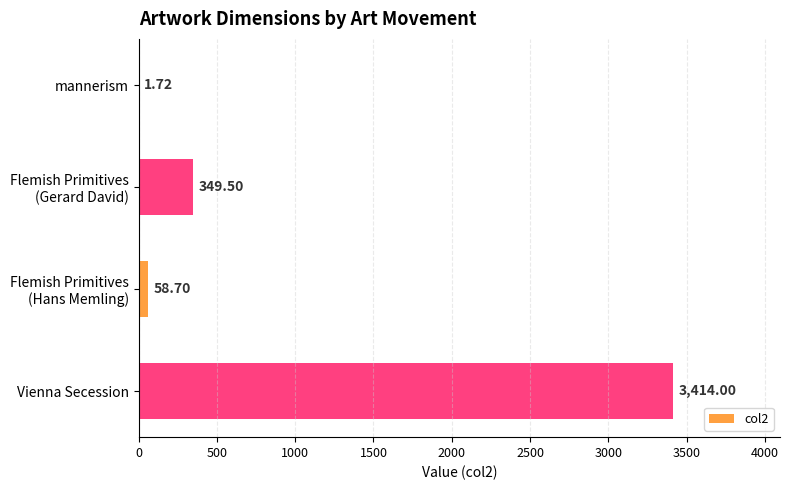

What is the average value?

956.0